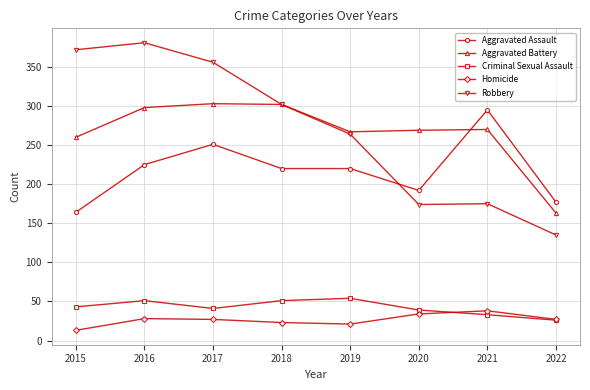

What is the difference between the maximum and minimum values in the Aggravated Battery series?

140